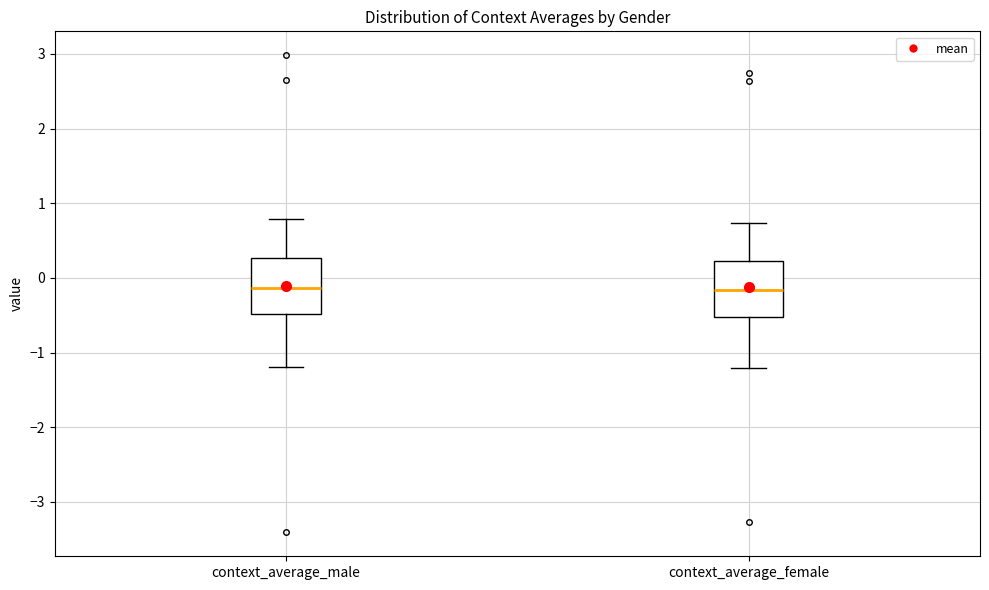

Reading left to right, transcribe this box plot: for each box, give where its median line is, the range the box spans, and where its two whiskers end, as read against the y-axis. The values are not printed on the chart, so give them approximately, as read against the axis.

context_average_male: median -0.1, box -0.5 to 0.3, whiskers -1.2 to 0.8
context_average_female: median -0.2, box -0.5 to 0.2, whiskers -1.2 to 0.7